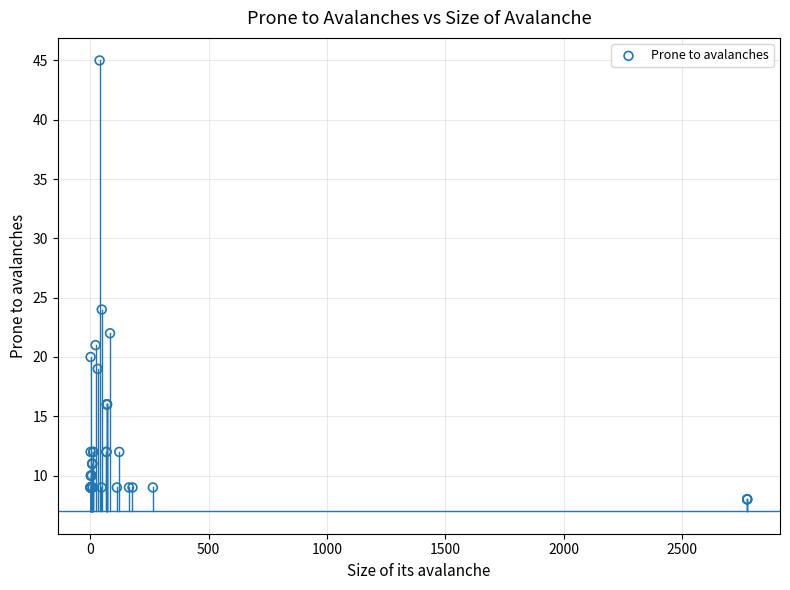

What Y value in the scatter plot is closest to 26?

24